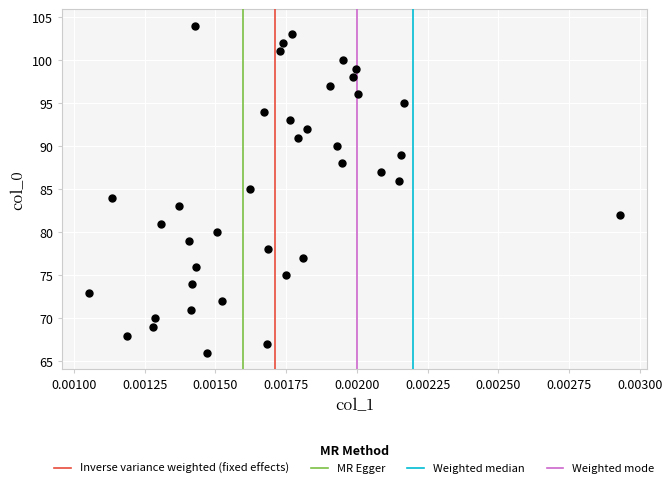

What is the range of Y values (max minus min)?

38